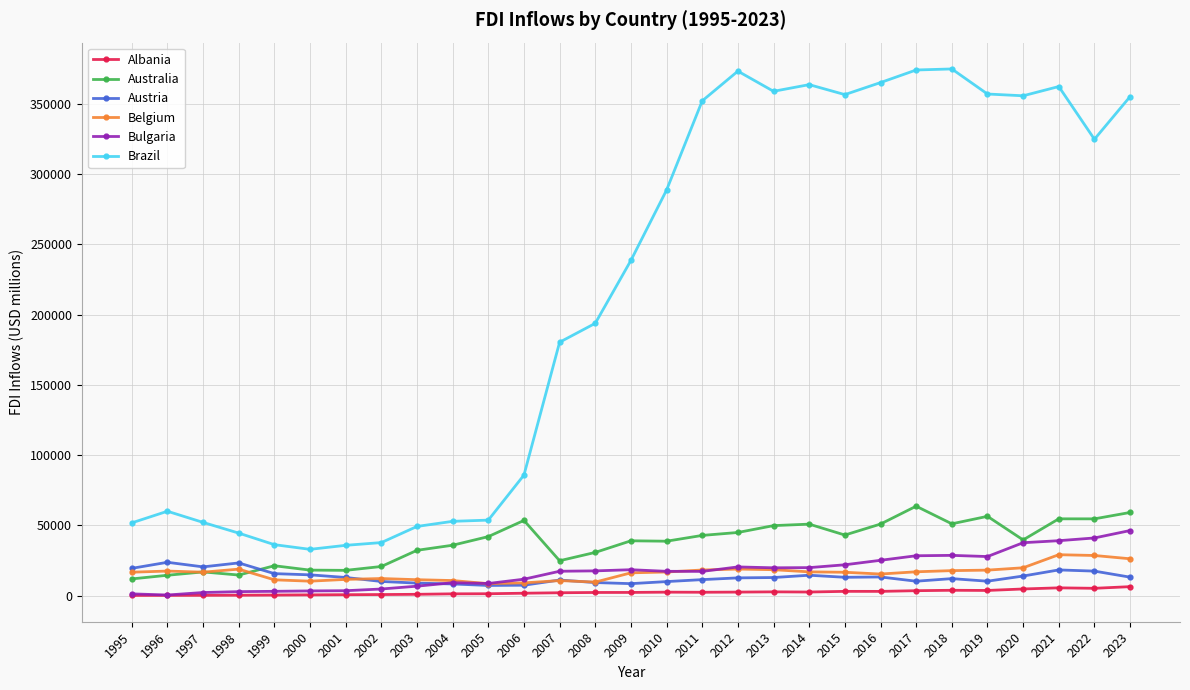

The value of Belgium at 2014 is 16996.9. True or false?

True